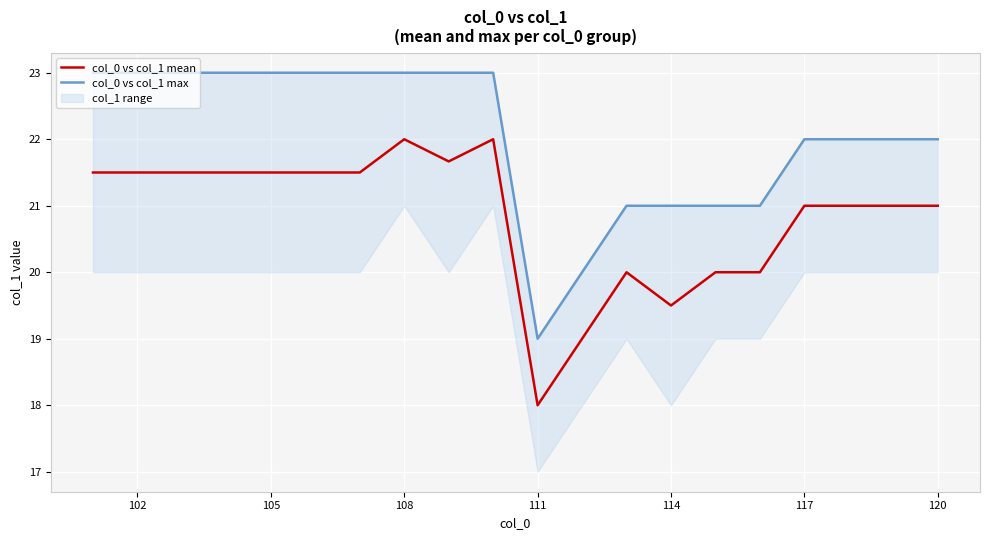

What is the maximum value for col_0 vs col_1 mean?

22.0